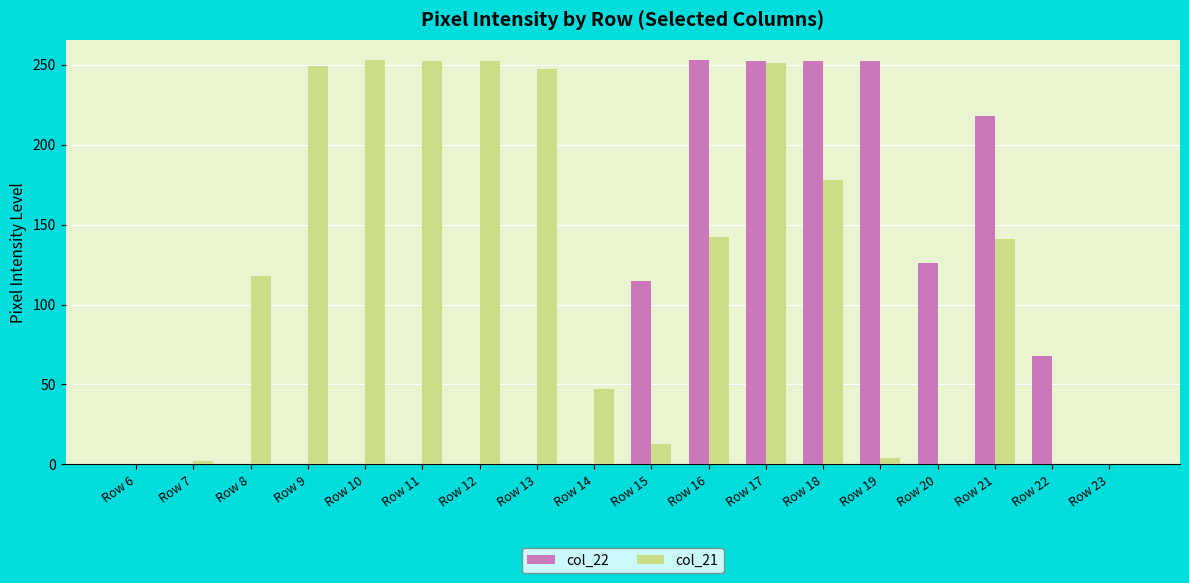

Is it true that col_21 equals 178 at Row 18?

True